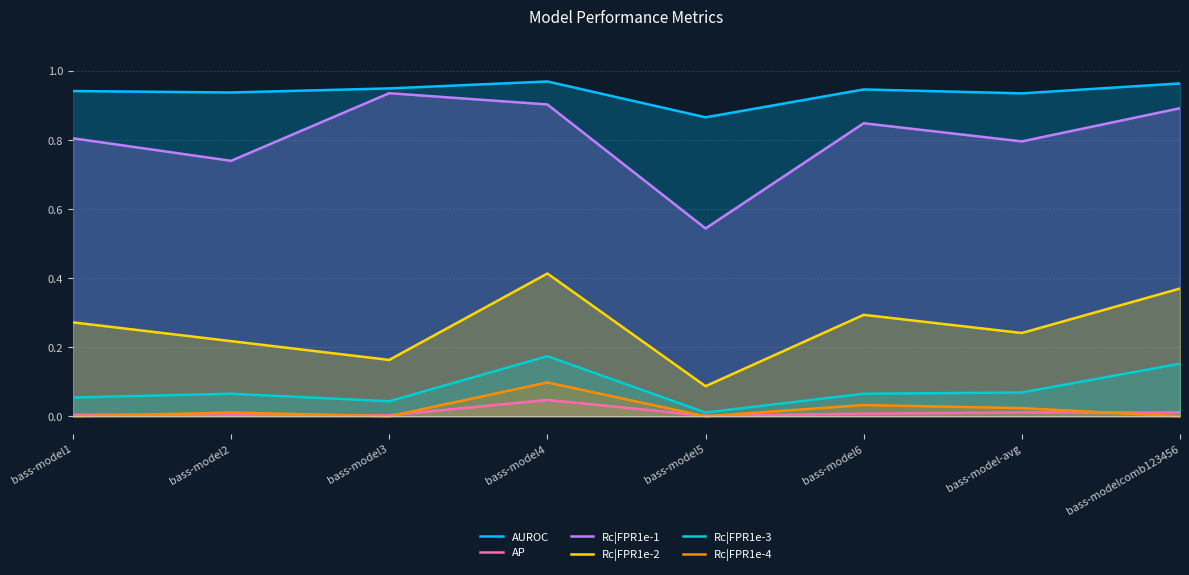

Reading left to right, what are all the values shown in this chart?

AUROC: 0.9	0.9	0.9	1.0	0.9	0.9	0.9	1.0
AP: 0.0	0.0	0.0	0.0	0.0	0.0	0.0	0.0
Rc|FPR1e-1: 0.8	0.7	0.9	0.9	0.5	0.8	0.8	0.9
Rc|FPR1e-2: 0.3	0.2	0.2	0.4	0.1	0.3	0.2	0.4
Rc|FPR1e-3: 0.1	0.1	0.0	0.2	0.0	0.1	0.1	0.2
Rc|FPR1e-4: 0.0	0.0	0.0	0.1	0.0	0.0	0.0	0.0